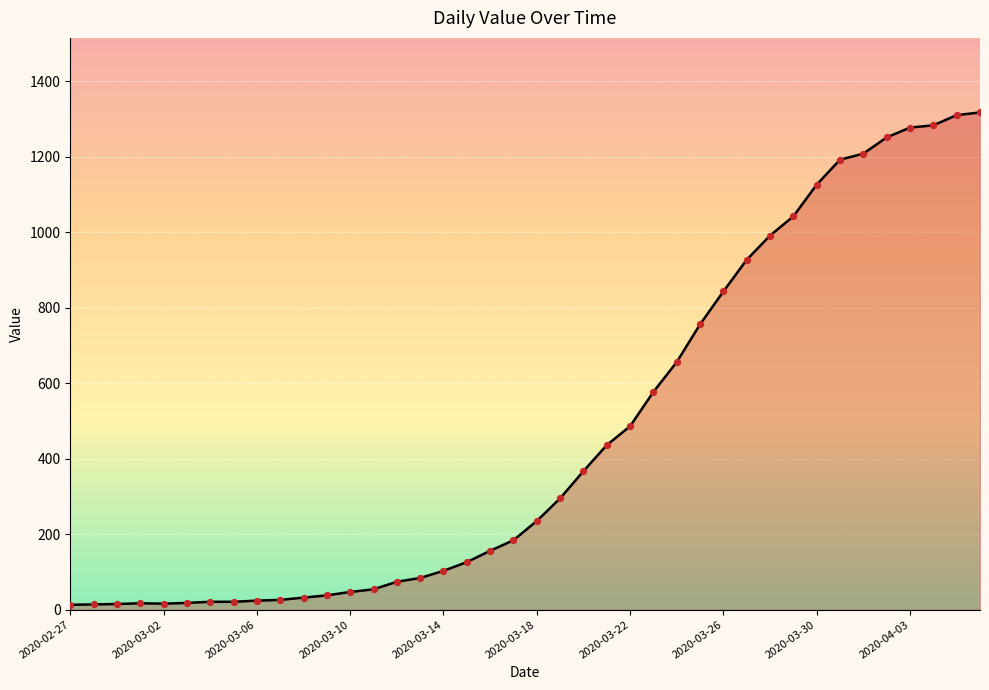

What is the difference between the maximum and minimum values?

1304